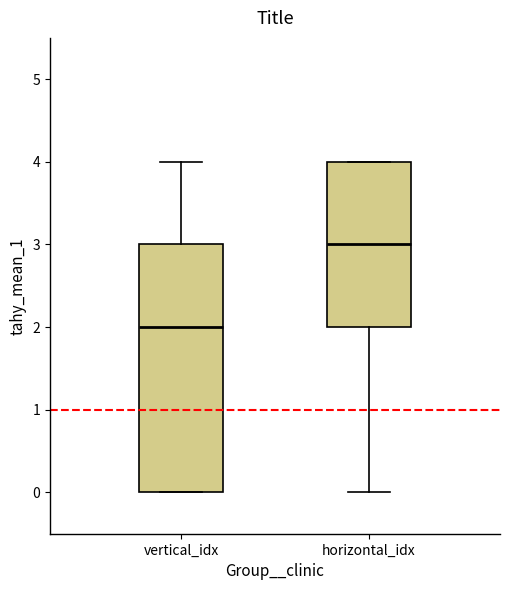

Reading left to right, transcribe this box plot: for each box, give where its median line is, the range the box spans, and where its two whiskers end, as read against the y-axis. The values are not printed on the chart, so give them approximately, as read against the axis.

vertical_idx: median 2, box 0 to 3, whiskers 0 to 4
horizontal_idx: median 3, box 2 to 4, whiskers 0 to 4